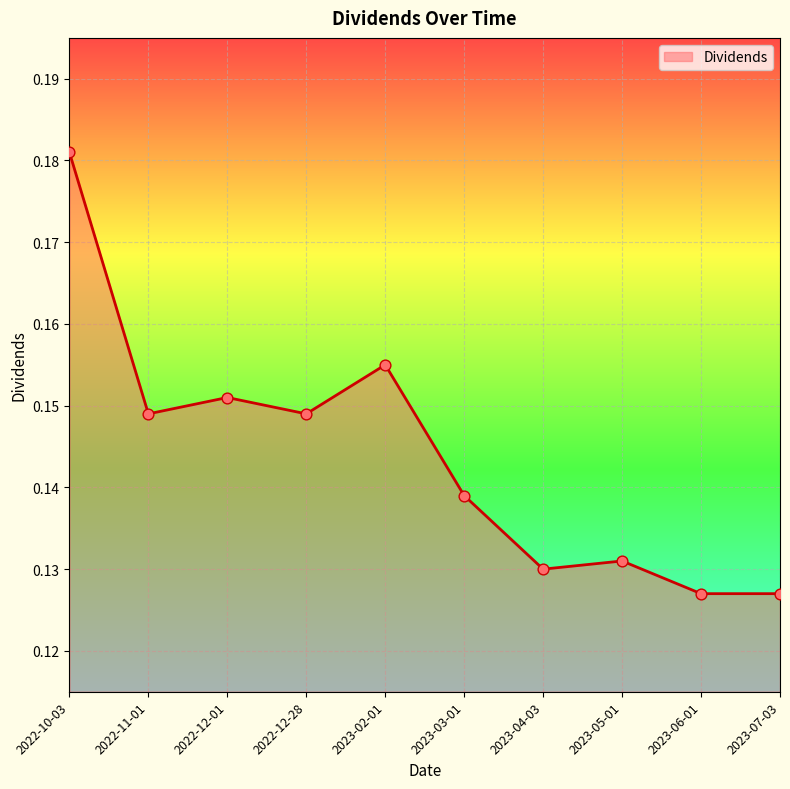

Between 2023-02-01 and 2022-11-01, which is larger?

2023-02-01